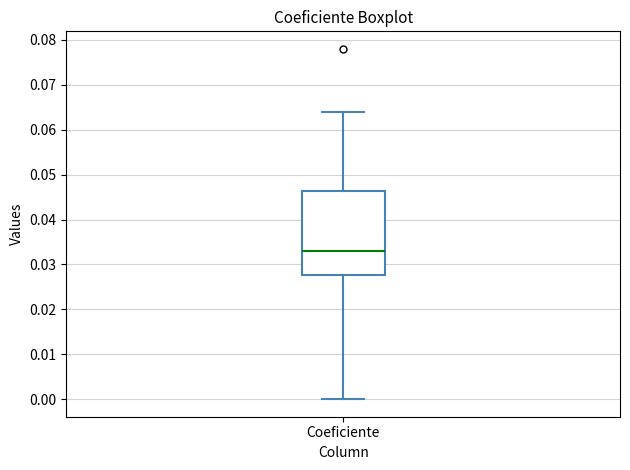

Read this box plot against the y-axis: the position of the median line, the range covered by the box, and the ends of both whiskers. The values are not printed on the chart, so give them approximately, as read against the axis.

median 0.033, box 0.028 to 0.046, whiskers 0.000 to 0.064